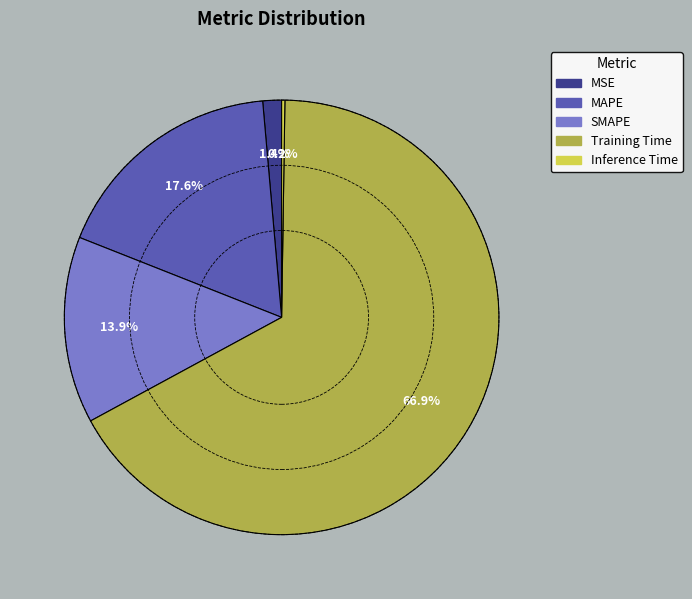

Which category has the biggest portion of the pie?

Training Time